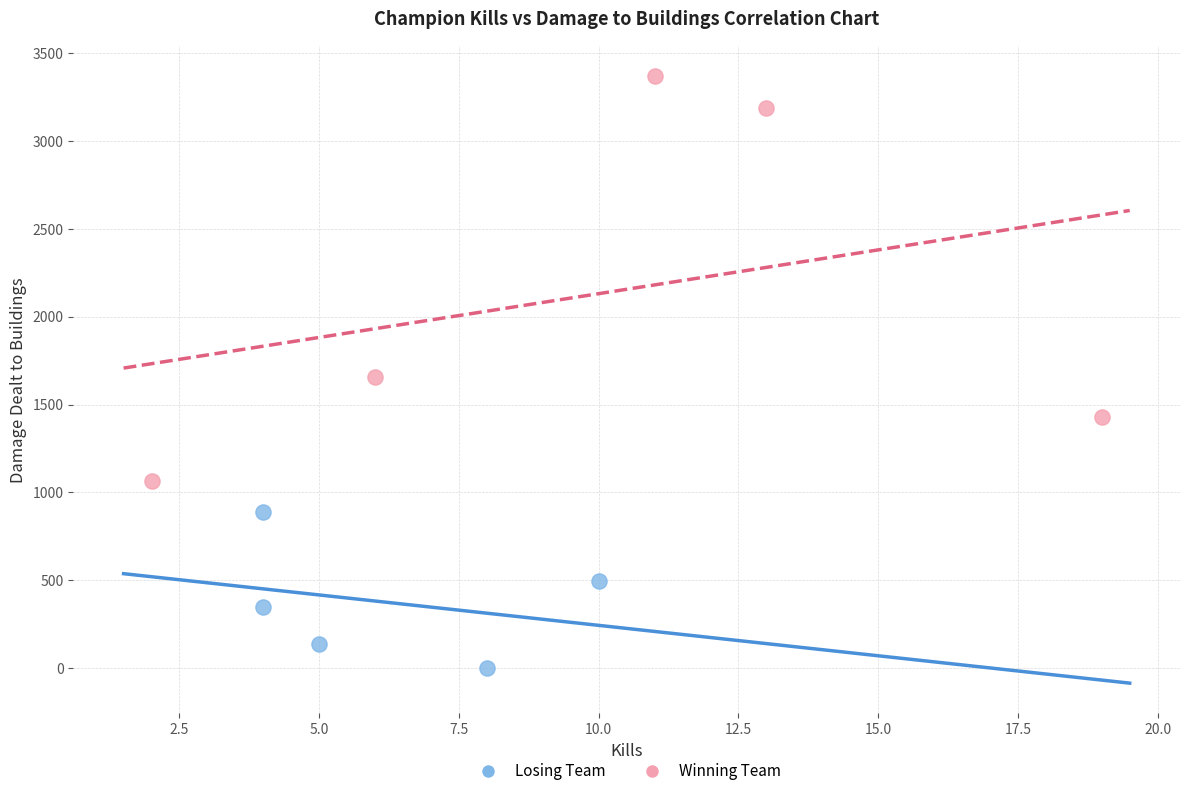

Which series reaches the maximum Y coordinate?

Winning Team